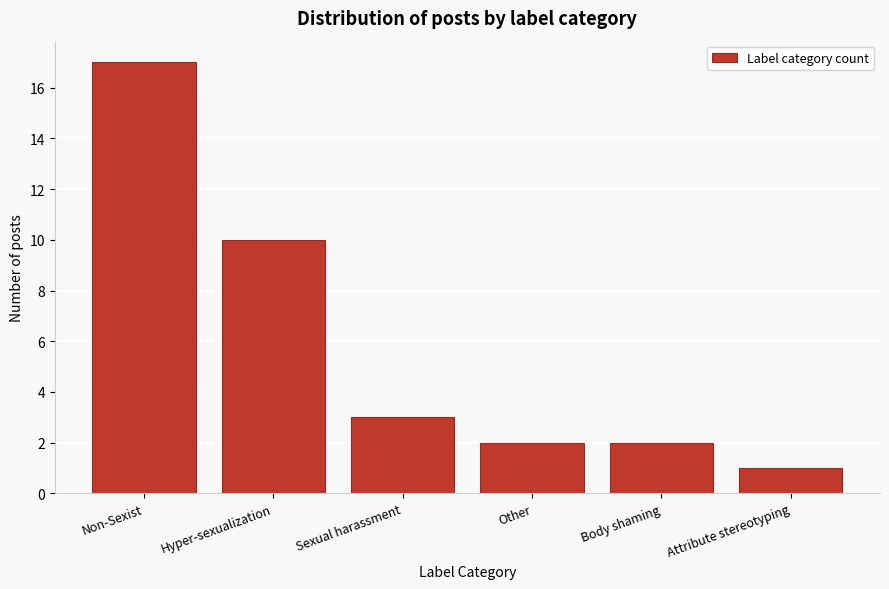

Reading right to left, what are all the values shown in this chart?

Attribute stereotyping=1	Body shaming=2	Other=2	Sexual harassment=3	Hyper-sexualization=10	Non-Sexist=17